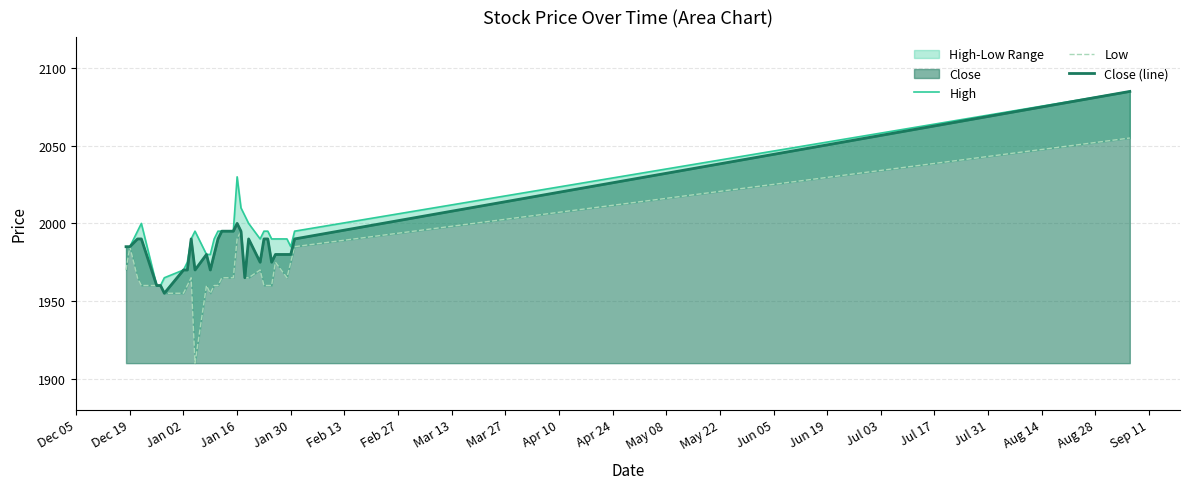

Rank the series by their average value, from highest to lowest.

High, Close (line), Low